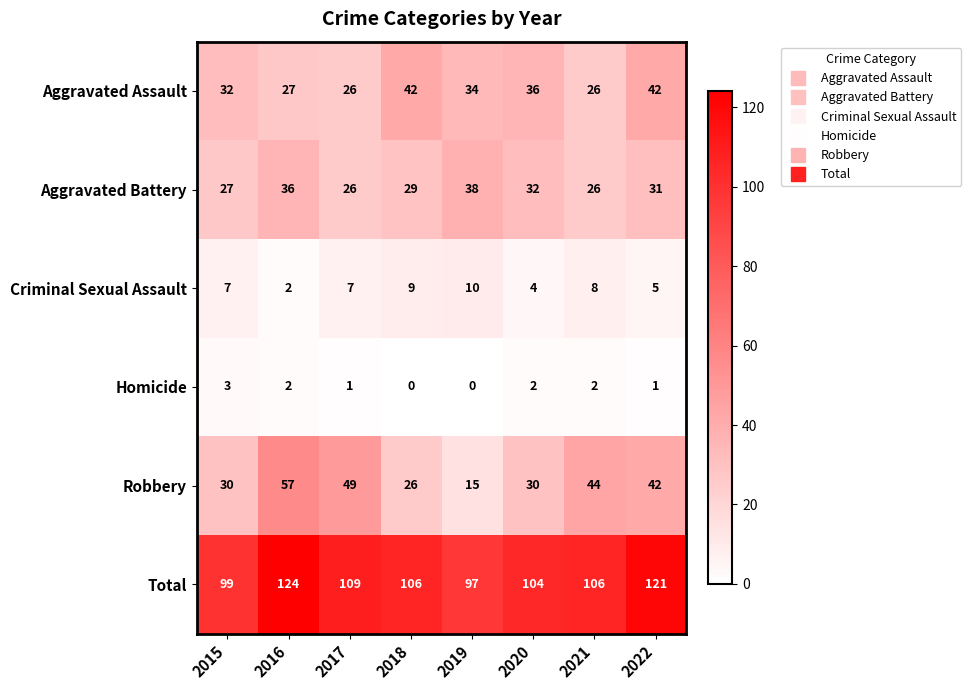

Between 2019 and 2020, which series saw the biggest shift?

Robbery